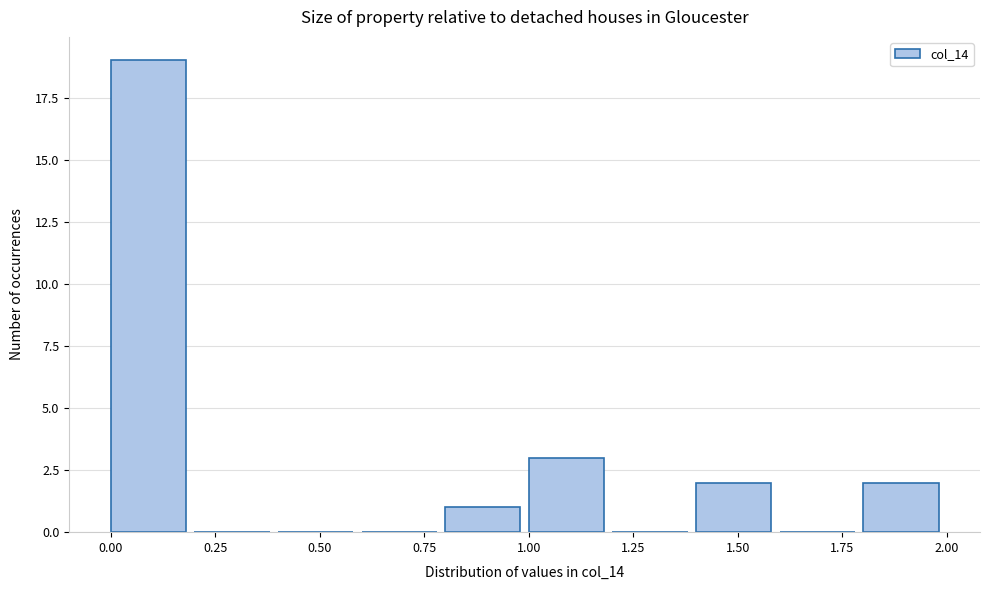

Which range on the x-axis has the tallest bar?

0.0 to 0.2